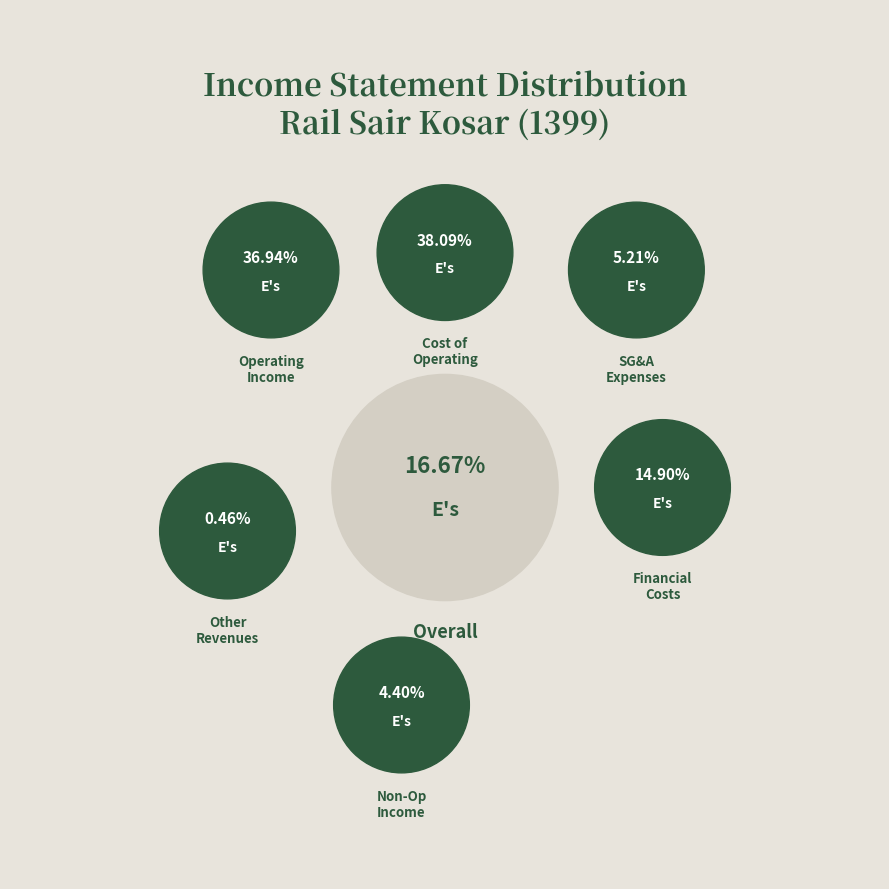

Count the number of slices in the pie.

6